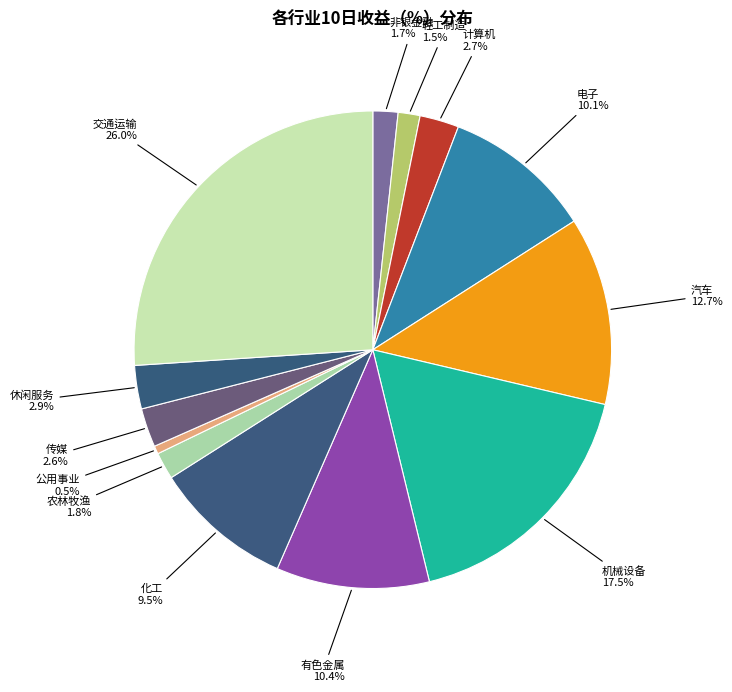

Which category has the biggest portion of the pie?

交通运输